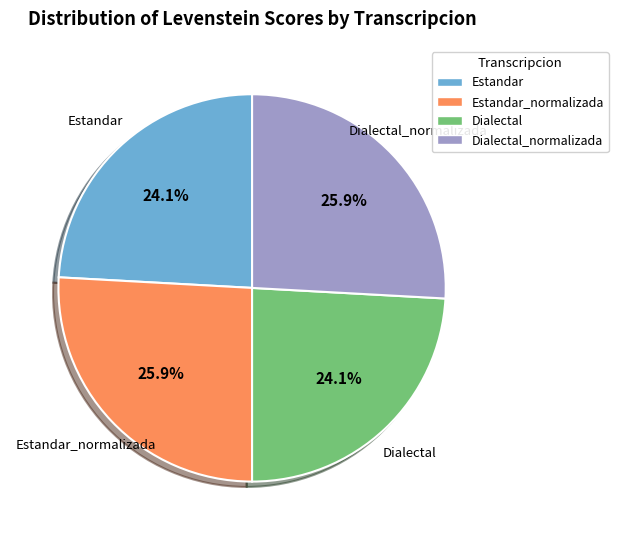

Is there a majority slice in this chart?

No